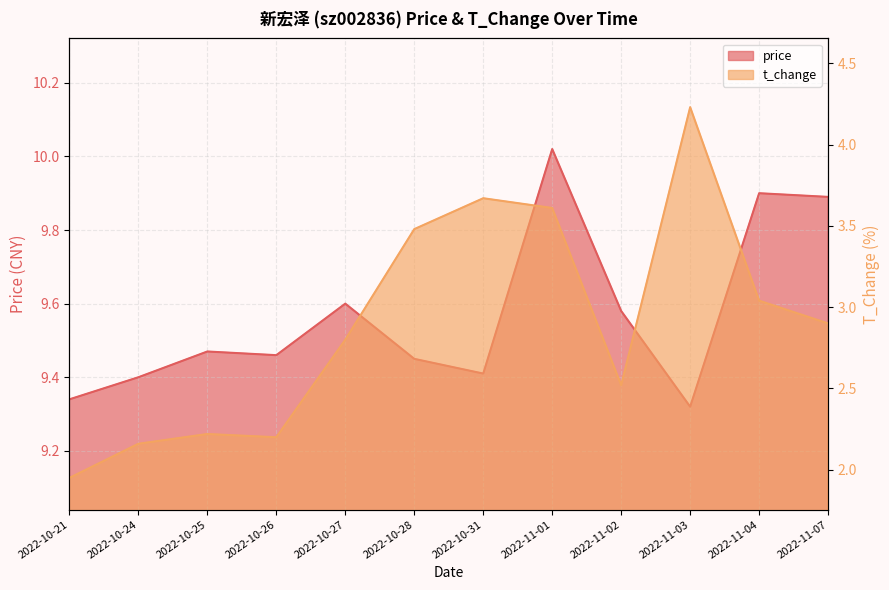

At which category is the sum across all series the highest?

2022-11-01